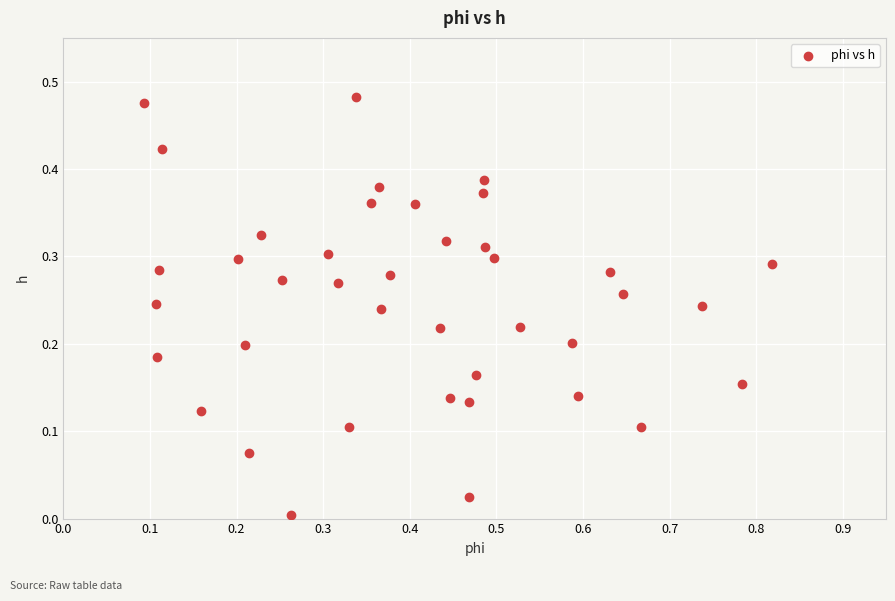

What is the range of X values (max minus min)?

0.7